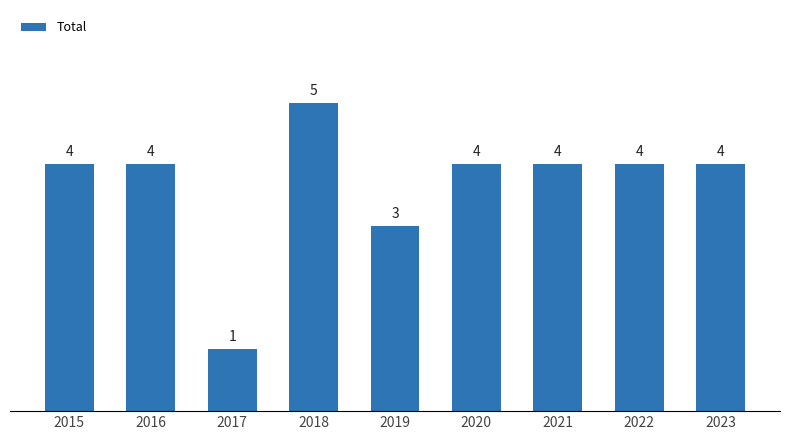

How many data points are less than 4?

2